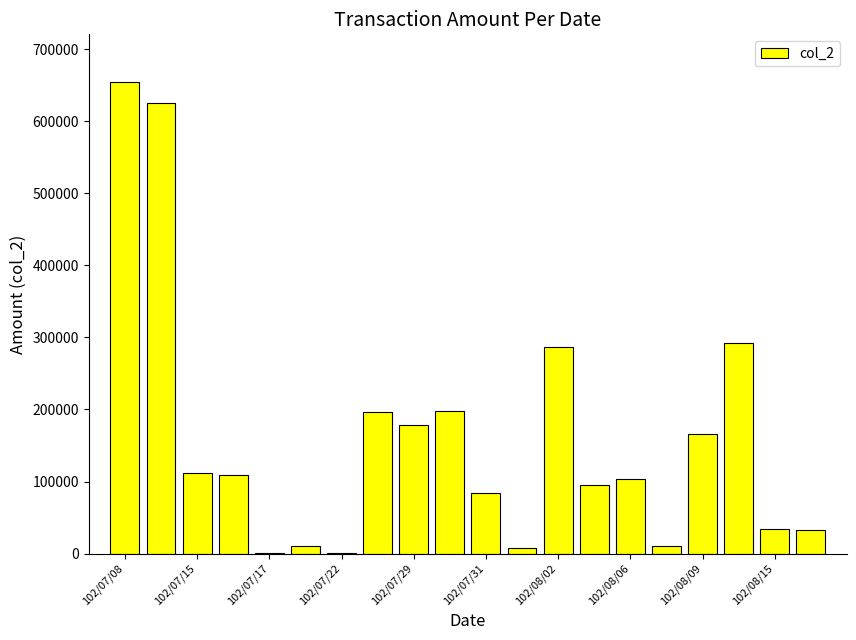

What is the greatest value displayed?

655380